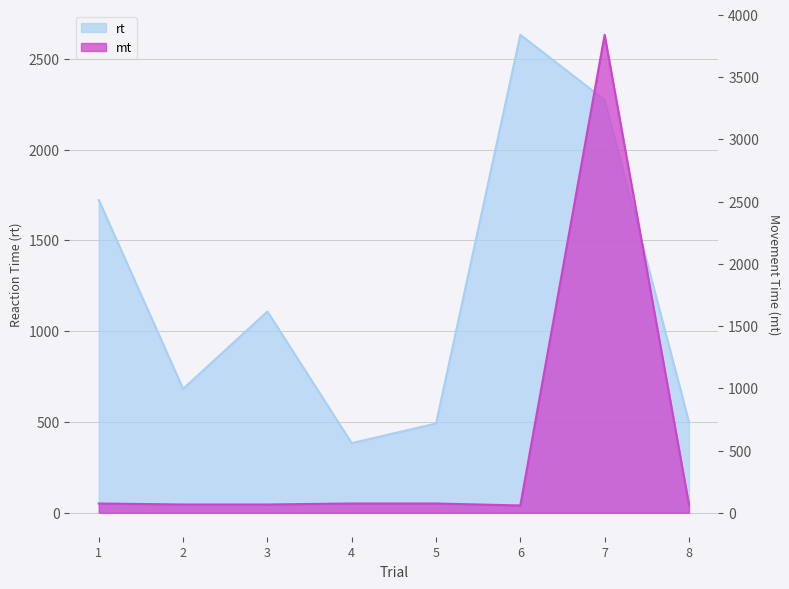

How many intersections are there between rt and mt?

2